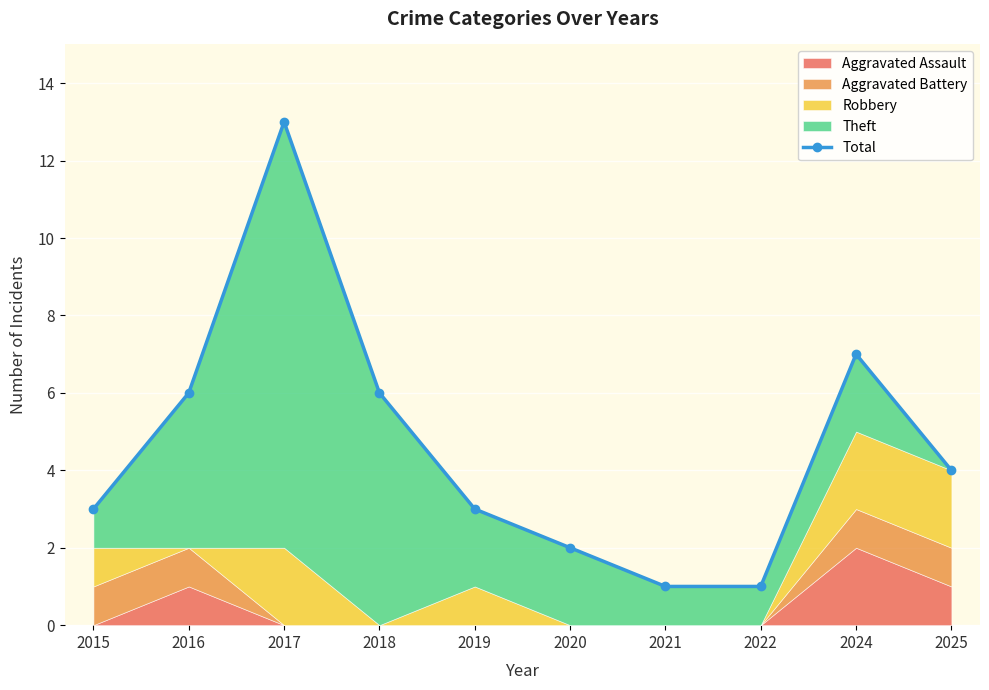

True or false: the data has more than 2 interior local peaks.

False